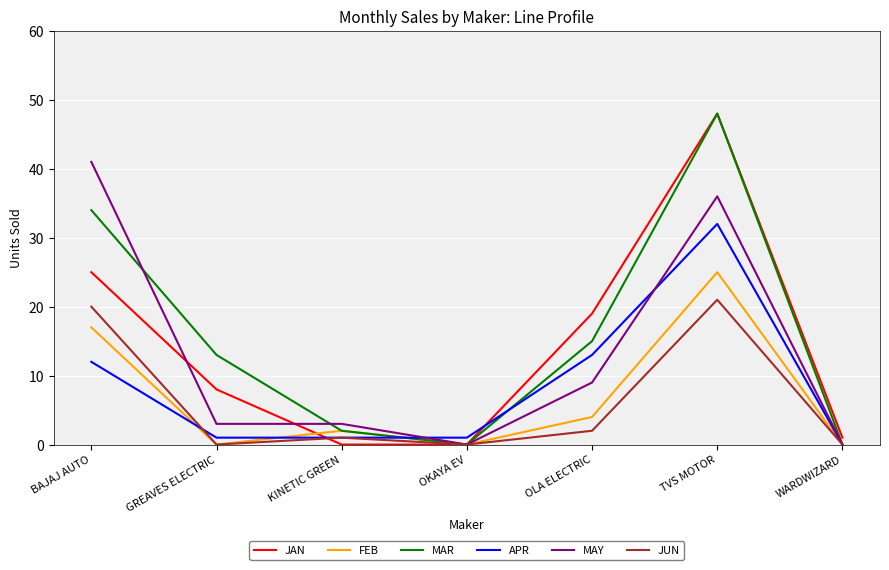

What are all the series names shown in the legend?

JAN, FEB, MAR, APR, MAY, JUN